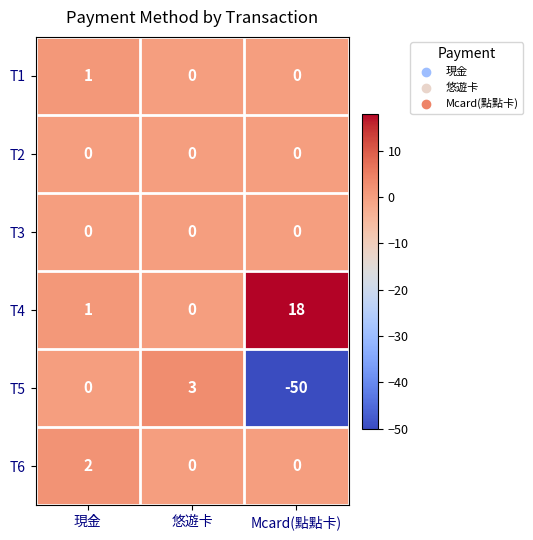

Which series has the largest total across all categories?

T4